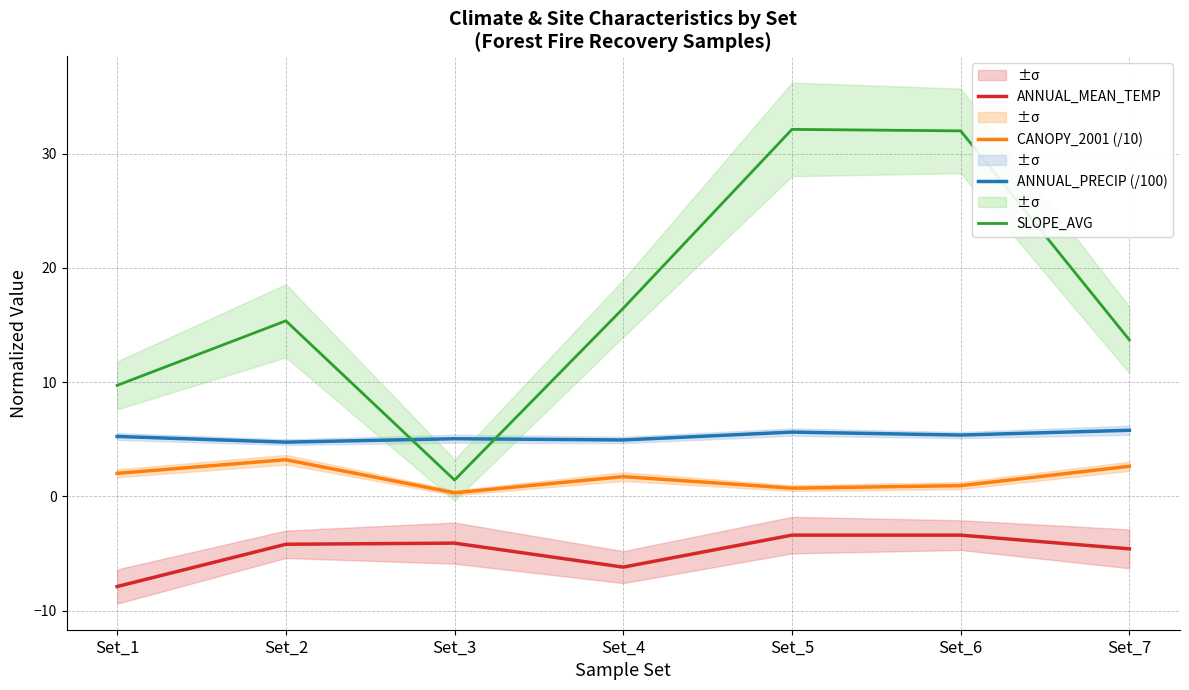

True or false: CANOPY_2001 (/10) has a value of 0.9 at Set_6.

True